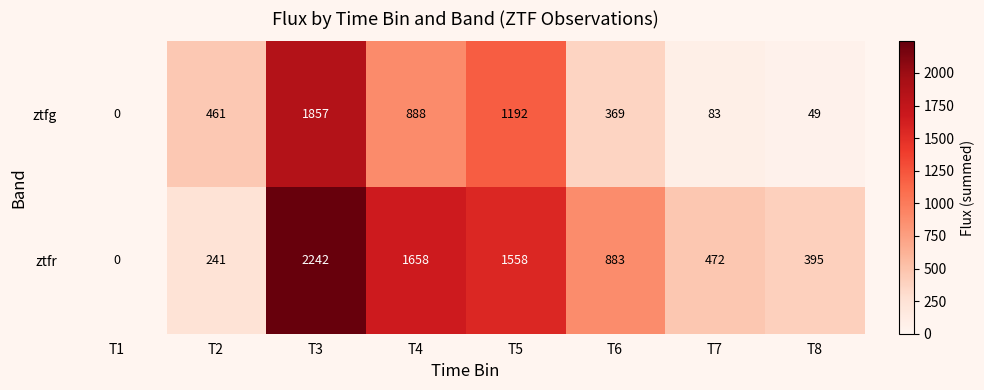

Rank the series by their average value, from lowest to highest.

ztfg, ztfr